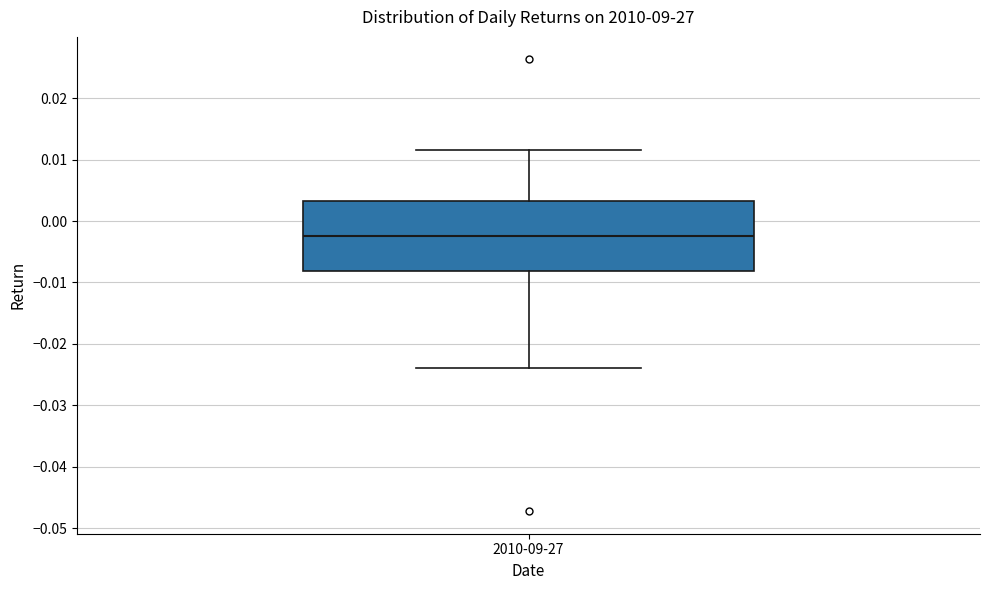

Read this box plot against the y-axis: the position of the median line, the range covered by the box, and the ends of both whiskers. The values are not printed on the chart, so give them approximately, as read against the axis.

median -0.002, box -0.008 to 0.003, whiskers -0.024 to 0.012